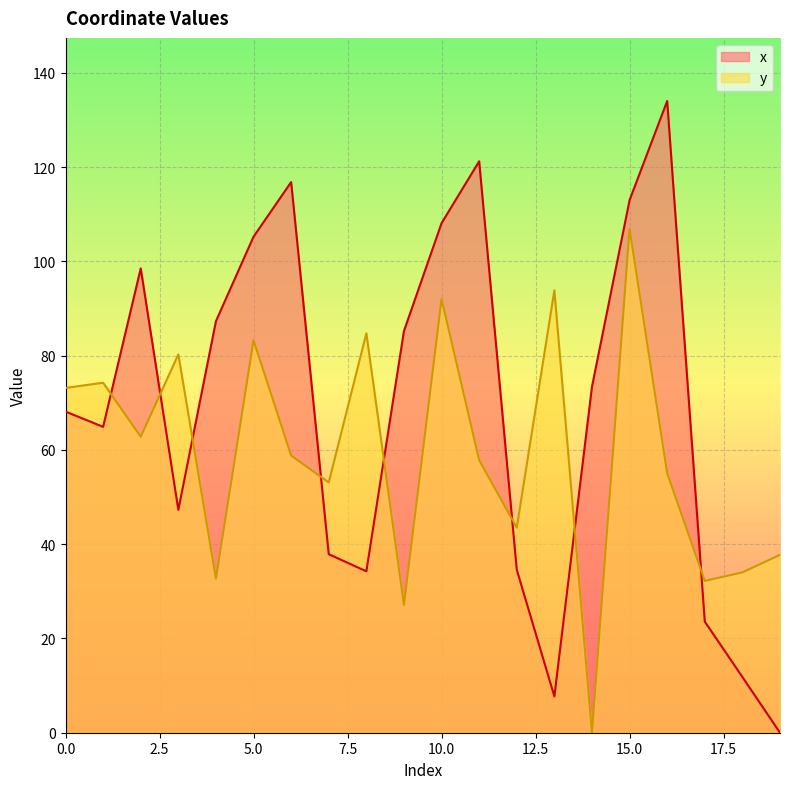

At which category is the sum across all series the highest?

15.0